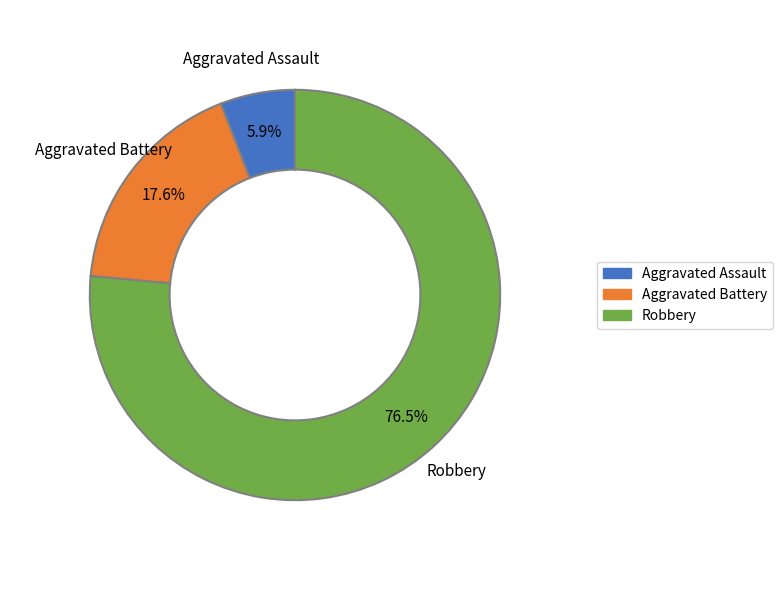

What is the ratio of the value at Aggravated Assault to the value at Robbery?

0.1